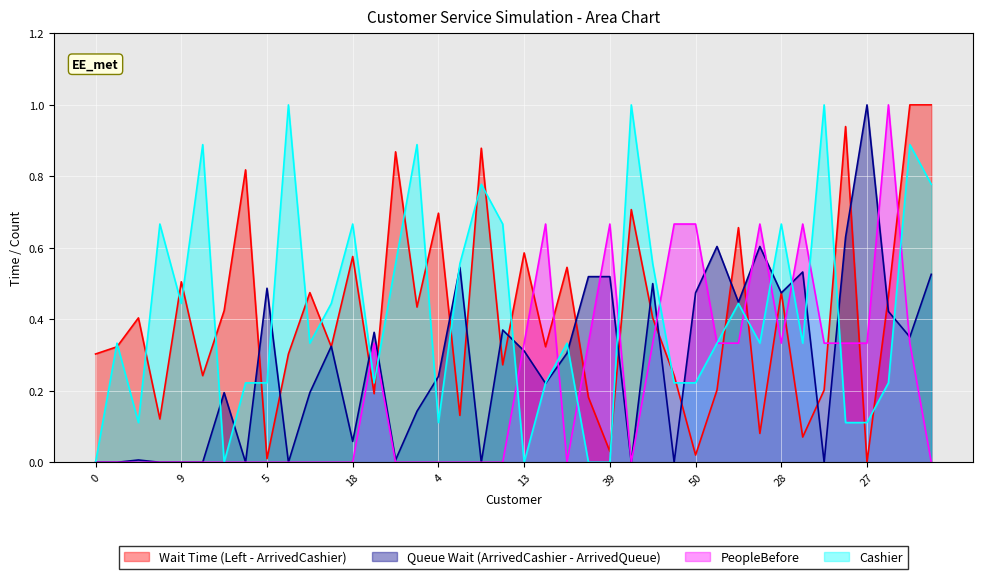

At which category is the sum across all series the highest?

29